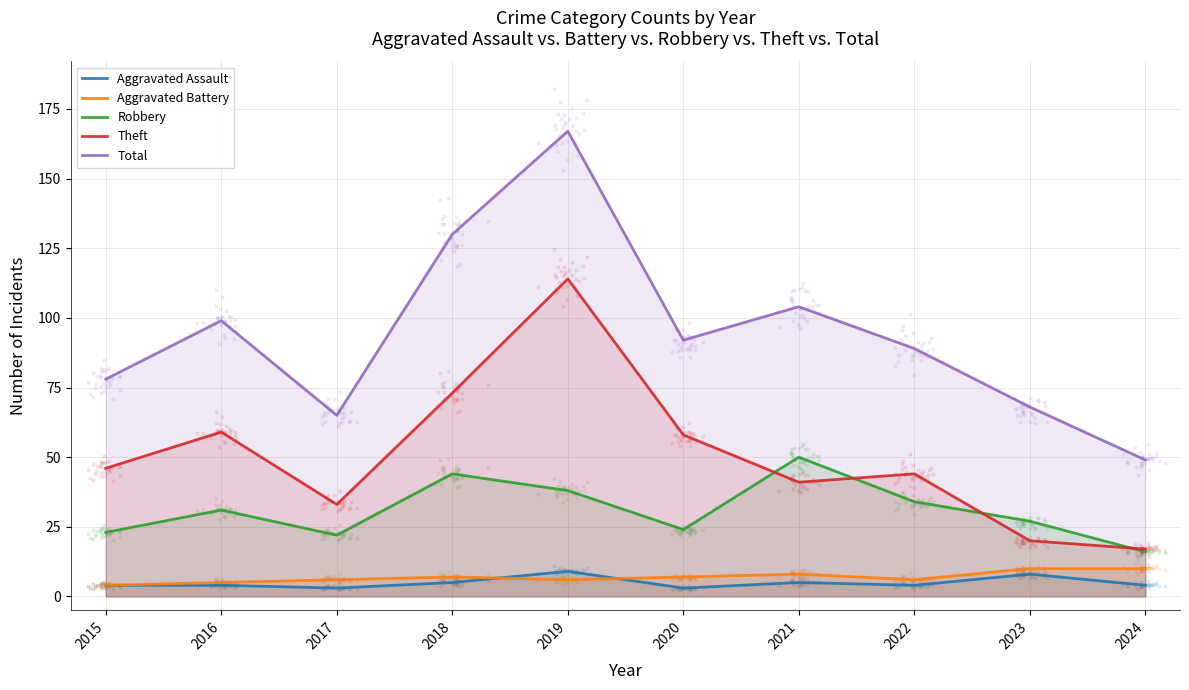

At how many categories does at least one series exceed 127?

2